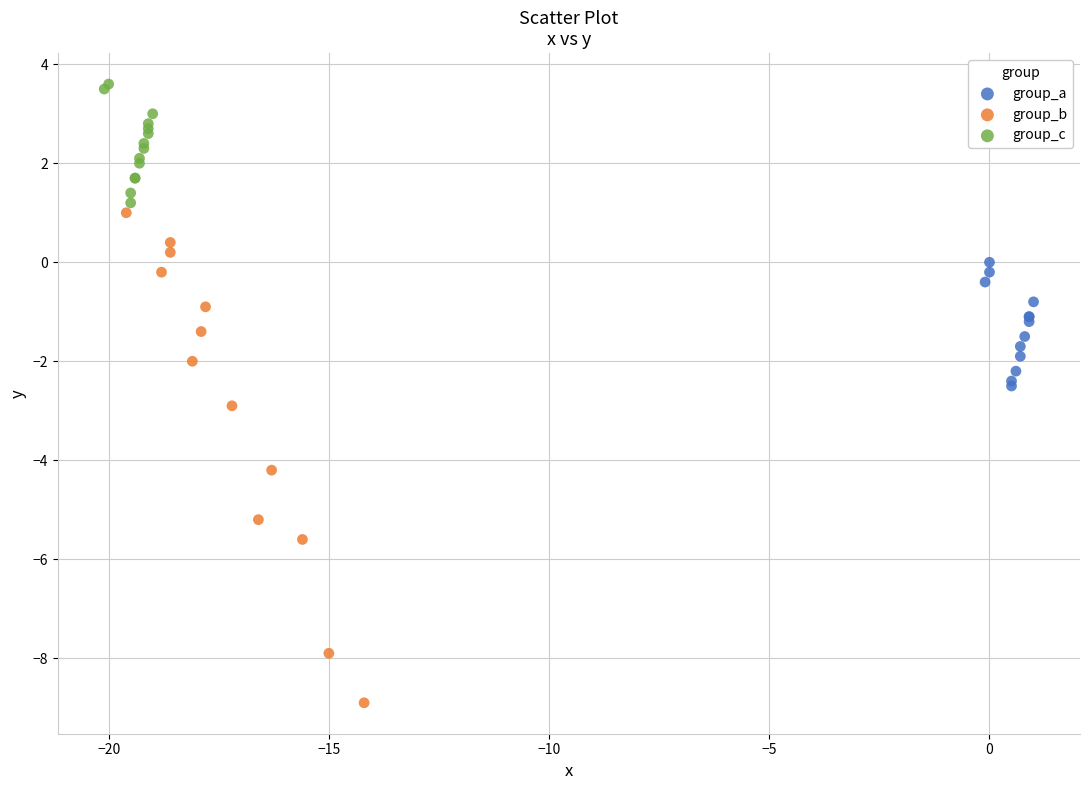

Which series contains the lowest Y value?

group_b